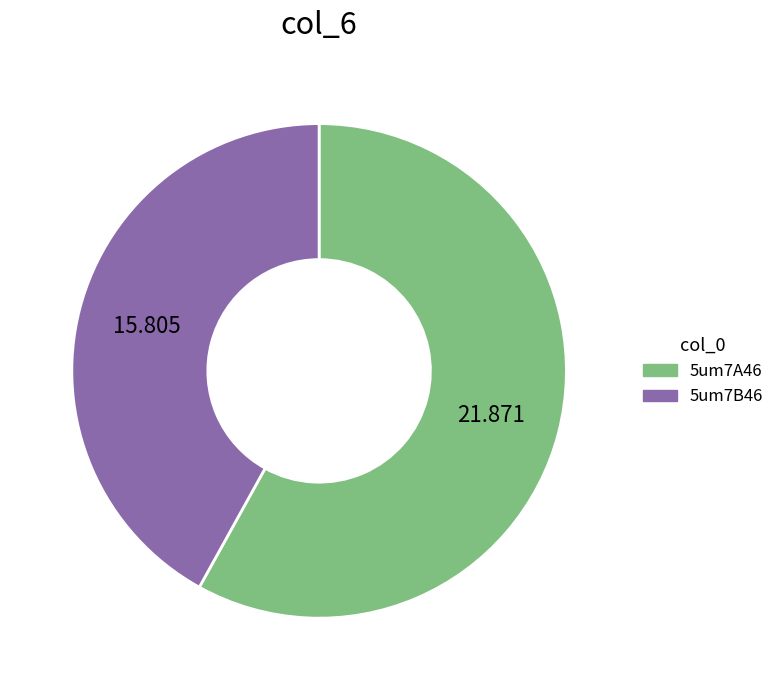

Is there any slice that represents more than half of the pie?

Yes